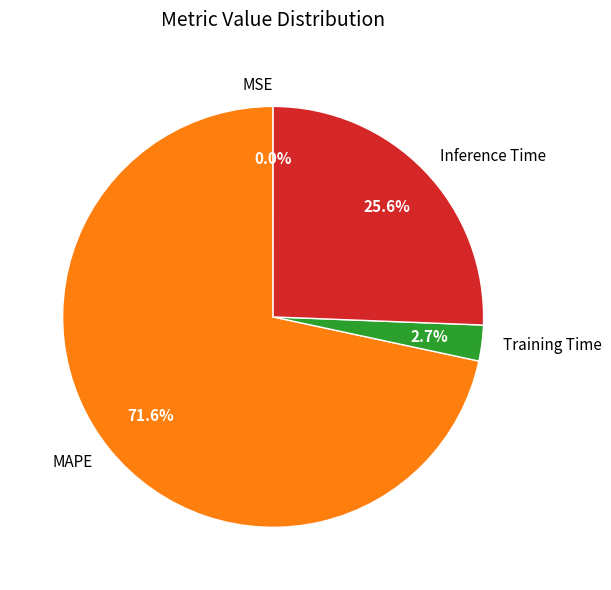

Is there any slice that represents more than half of the pie?

Yes